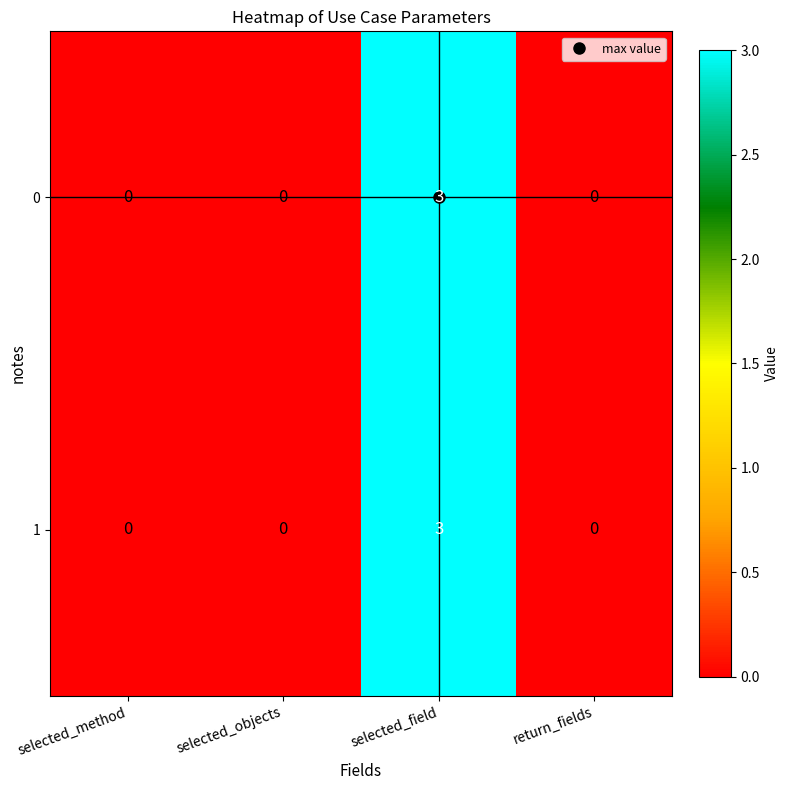

What is the total value across all series at selected_field?

6